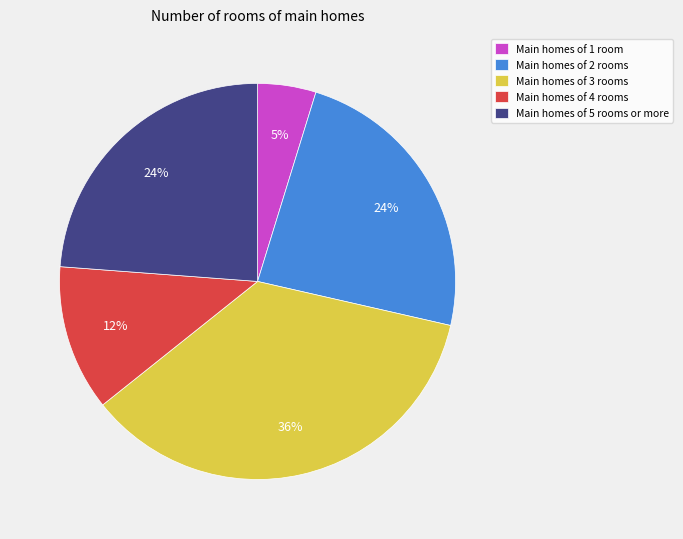

To the nearest percent, what is the average slice percentage?

20%